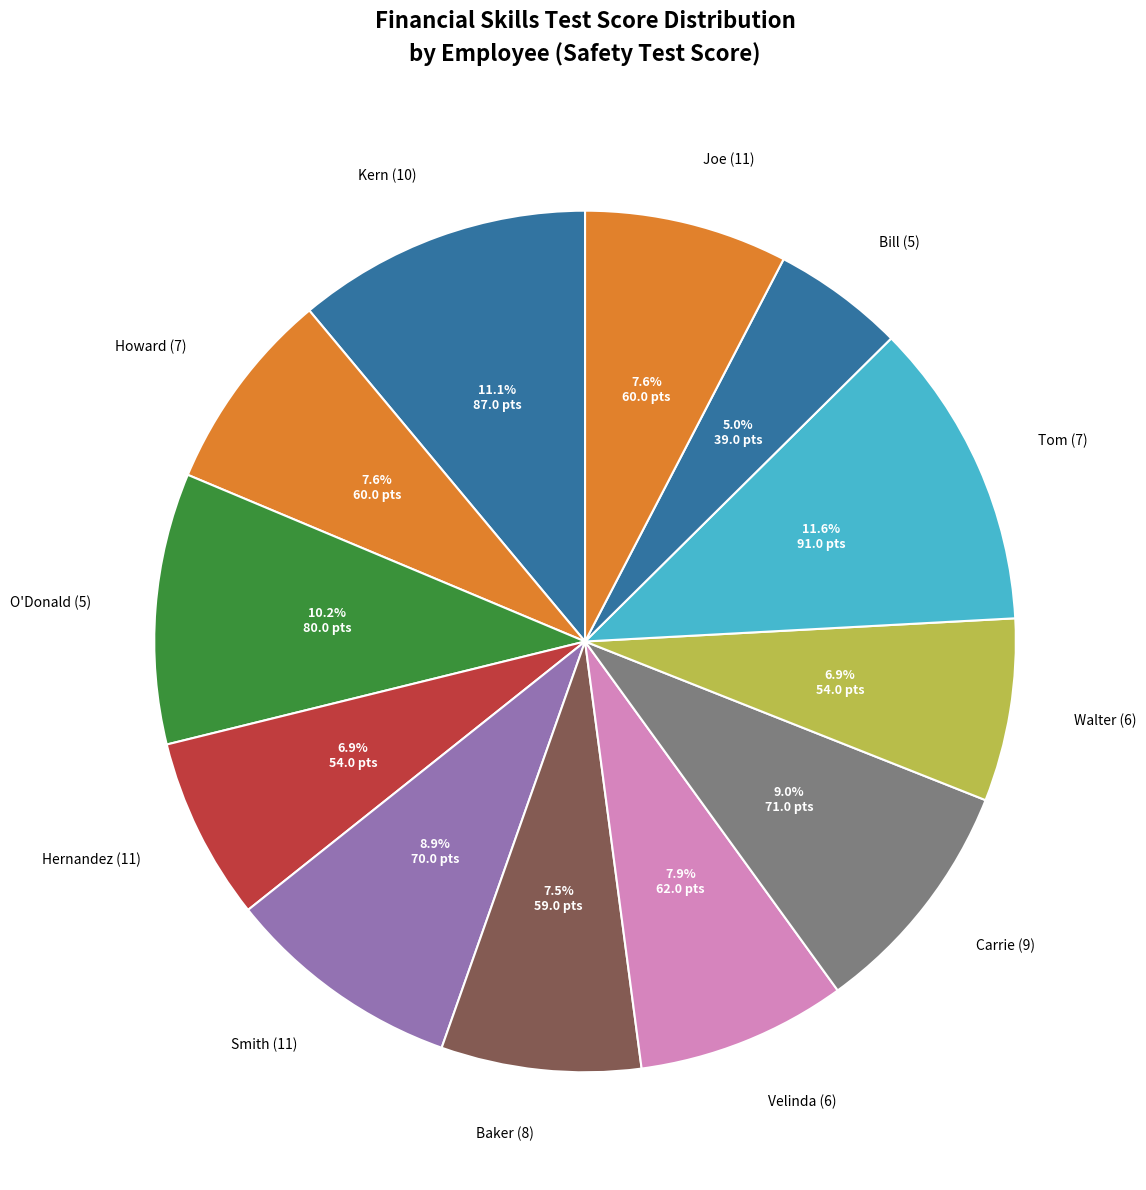

Combined, what portion of the pie is Smith (11) and Howard (7)?

16.5%